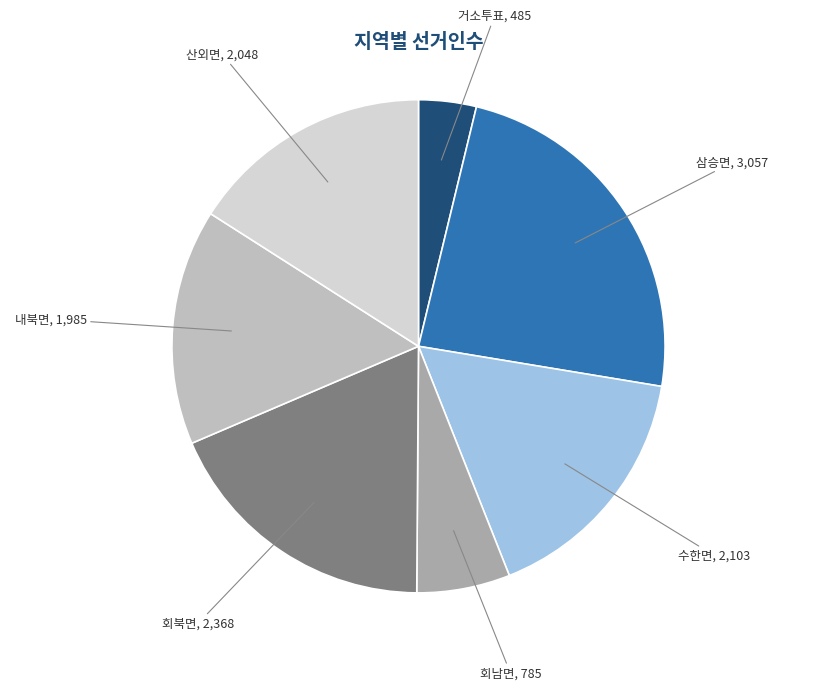

Which slice is the smallest?

거소투표